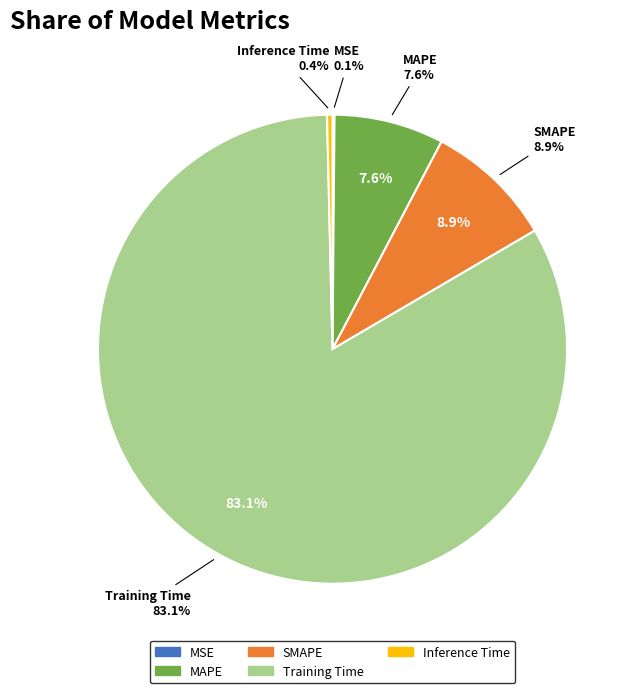

The MAPE slice represents 8% of the pie. True or false?

True